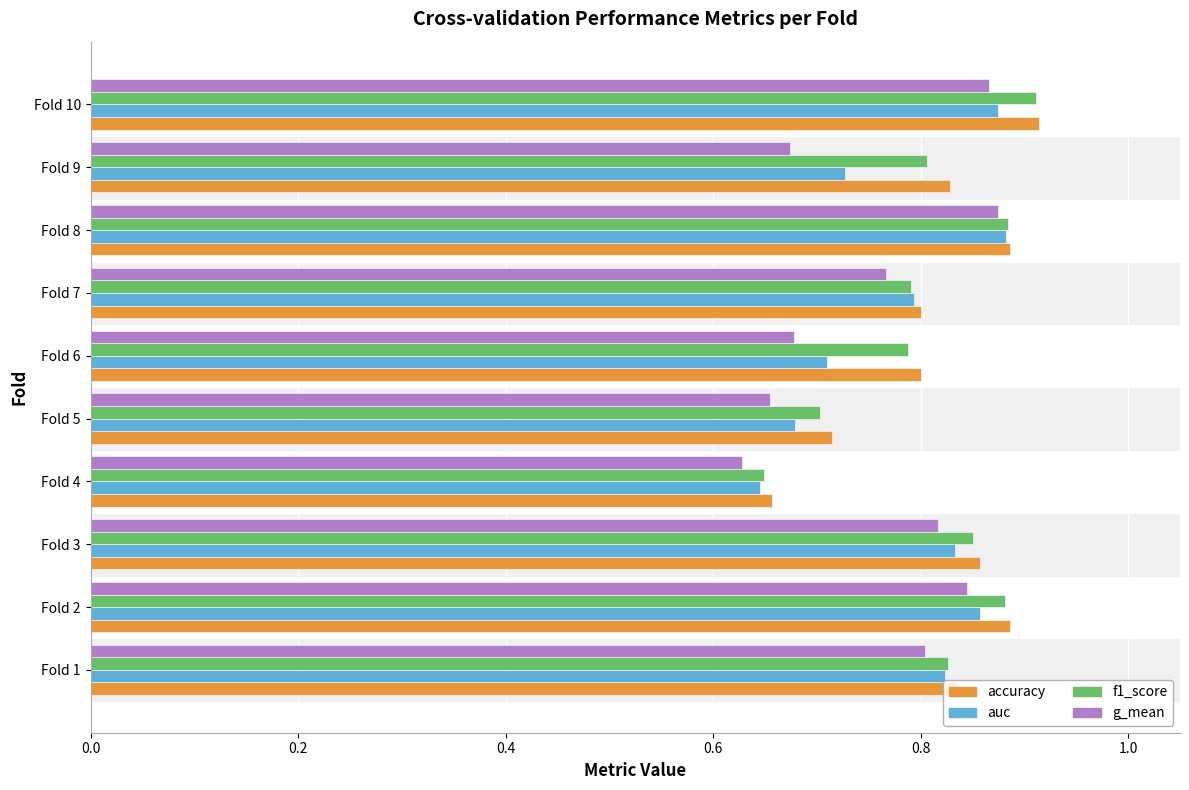

At which label does auc reach its minimum?

Fold 4